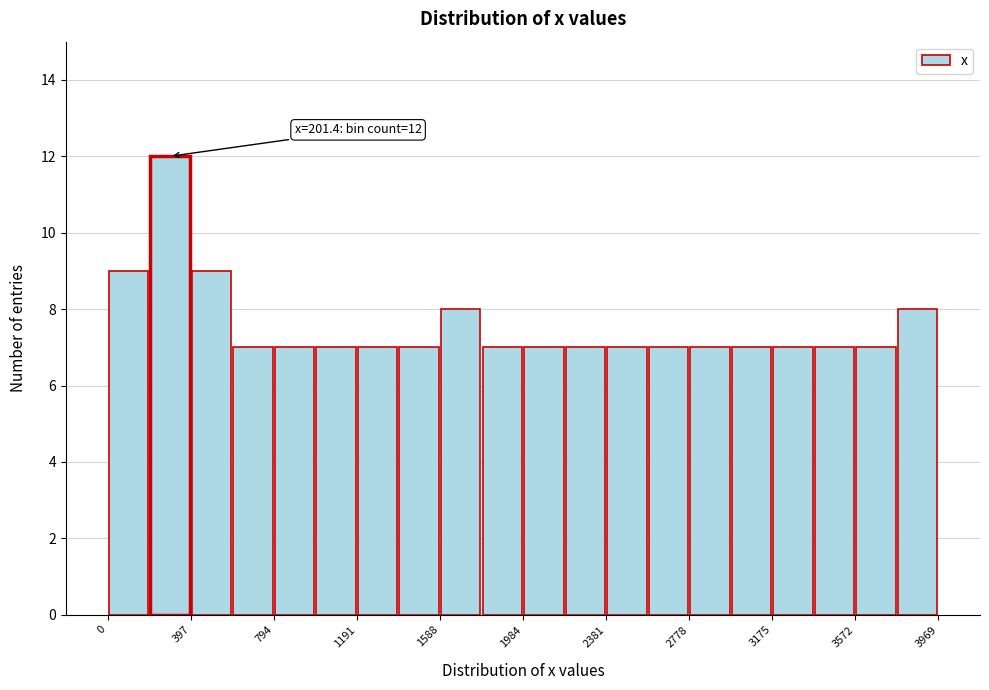

Read against the x-axis, roughly where is the centre of the tallest bar?

300